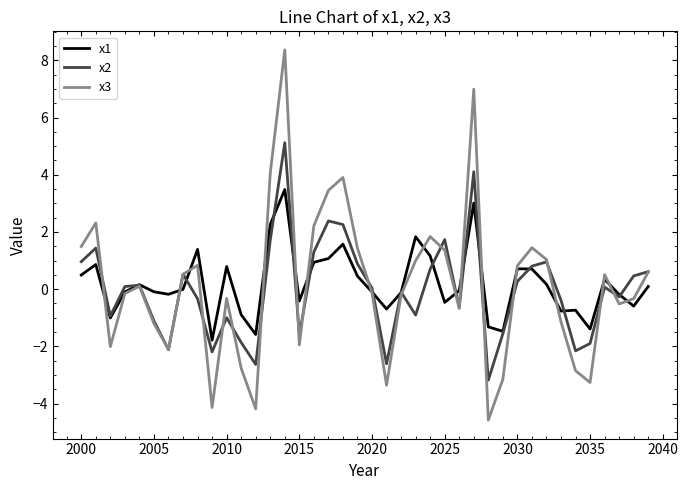

Which series has the widest spread of values?

x3